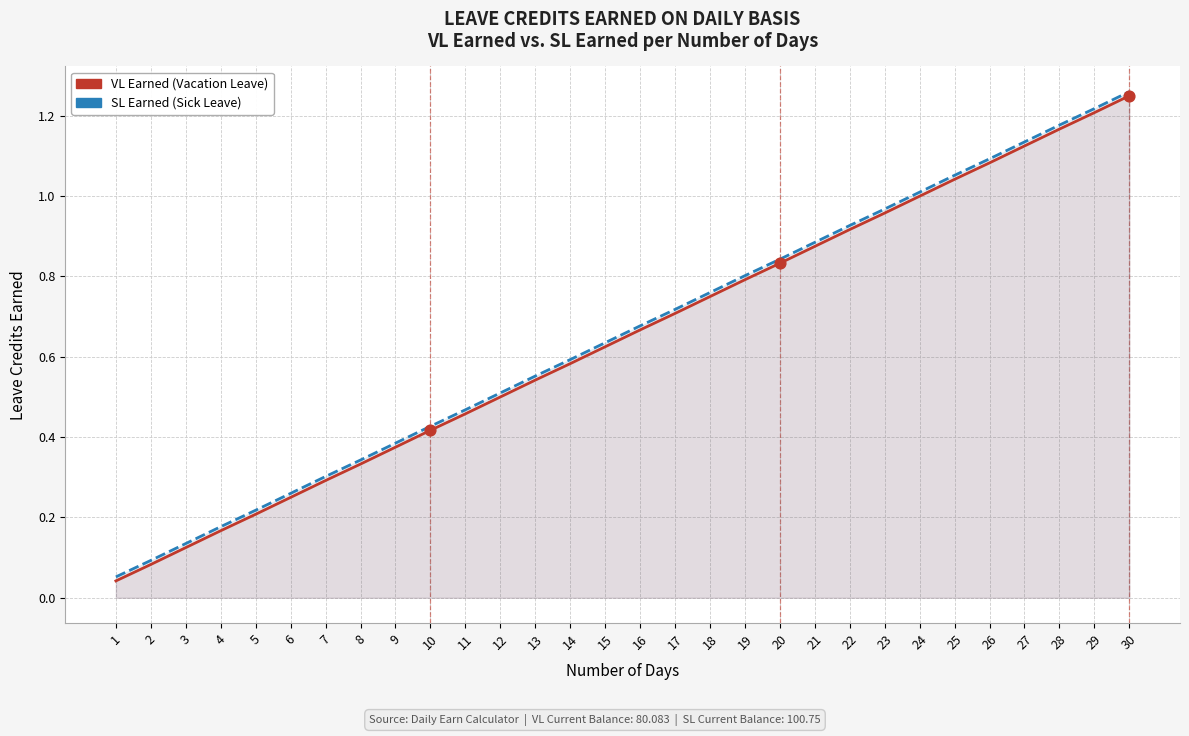

Which series reaches the maximum Y coordinate?

SL Earned